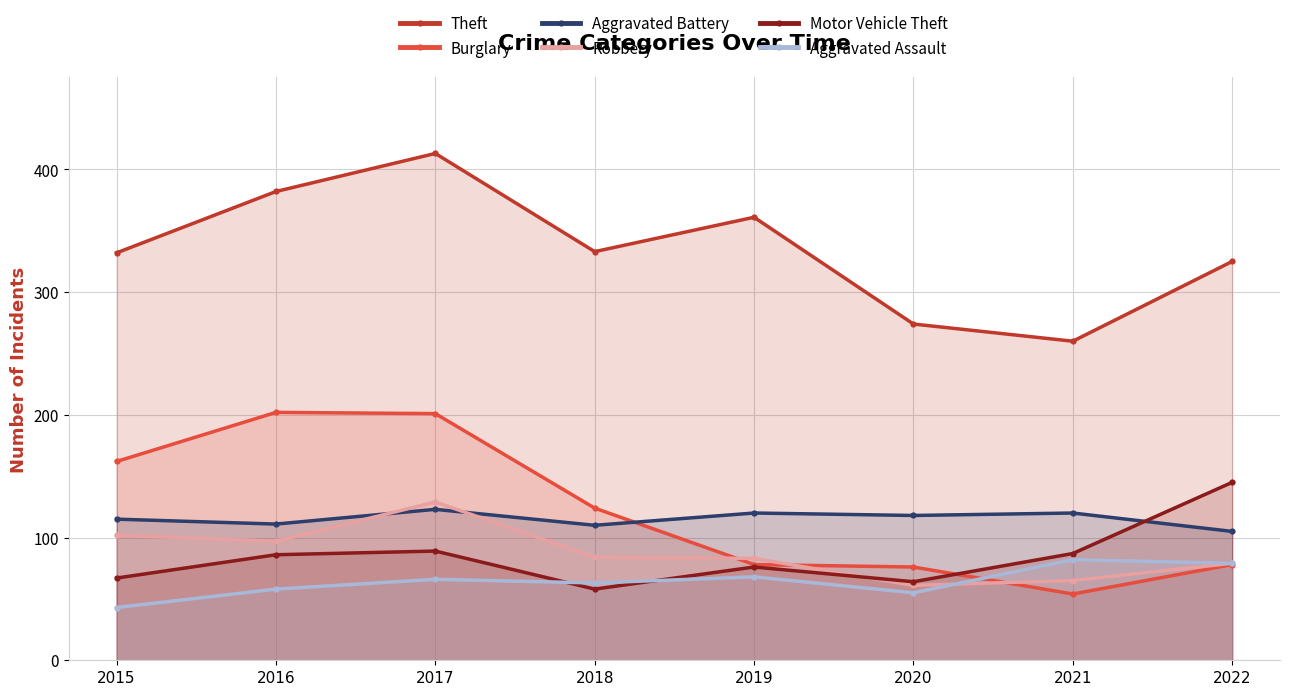

How many data points in Aggravated Assault are above 66?

3